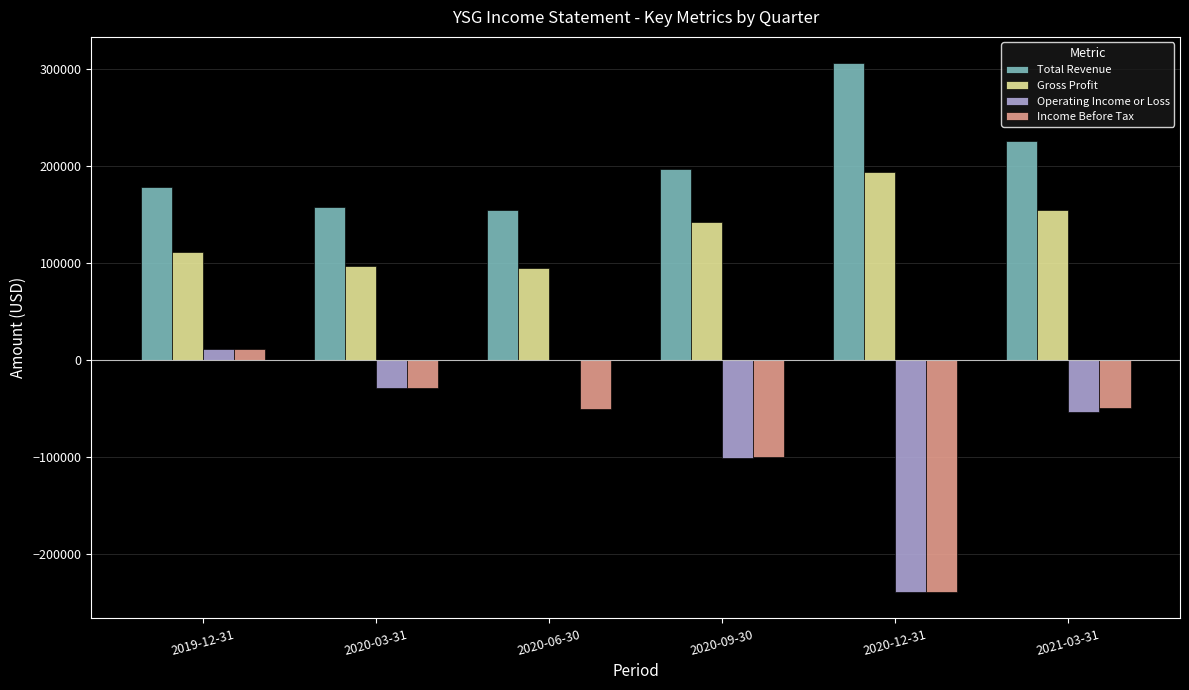

What is the total value across all series at 2019-12-31?

312800